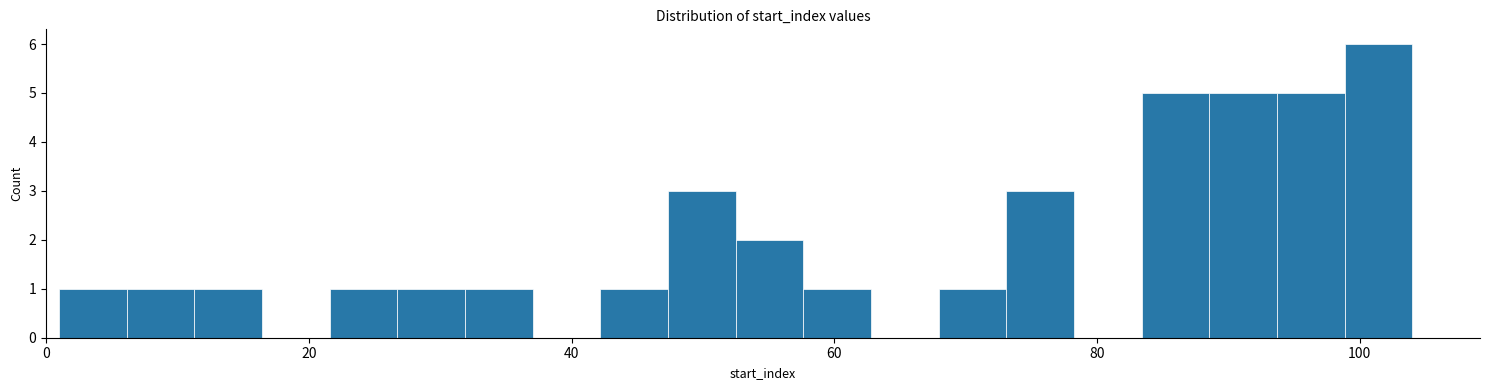

Around what value on the x-axis is the tallest bar? Give the approximate position of its centre, as read against the axis.

102